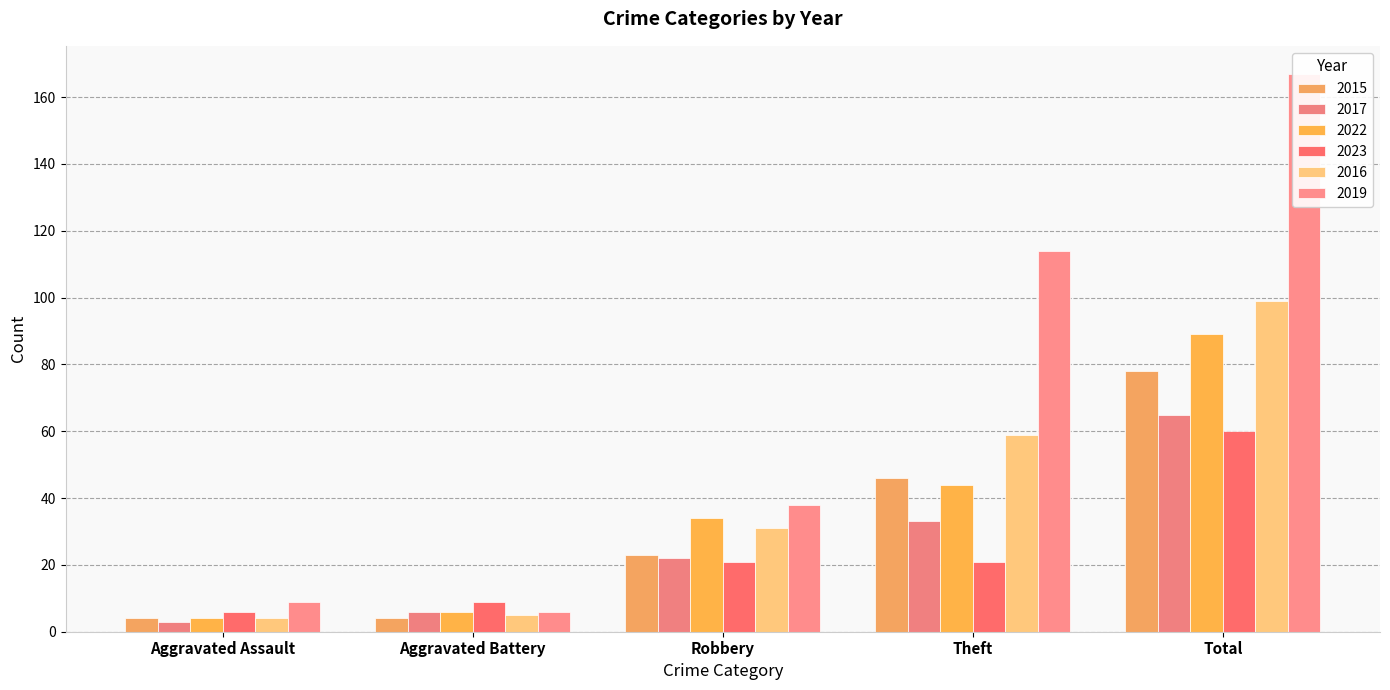

What is the average value of the 2023 series?

23